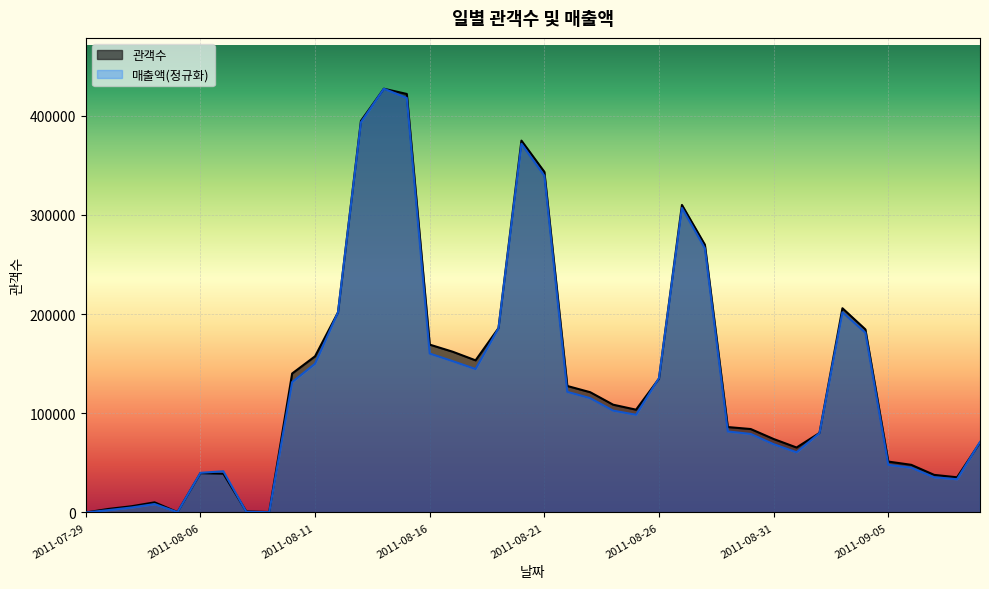

What position from the left is 2011-08-28?

28